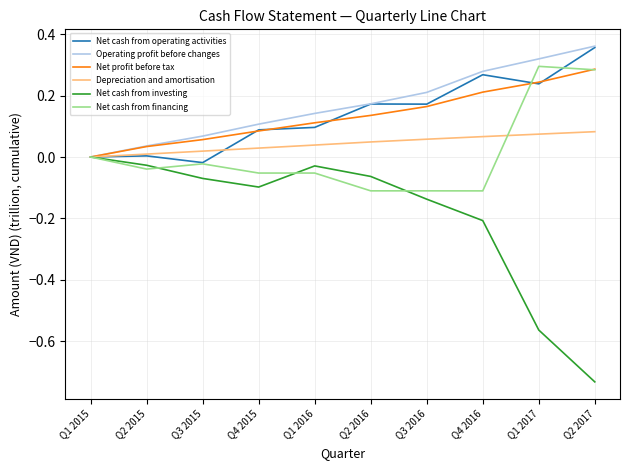

What position from the left is Q4 2015?

4